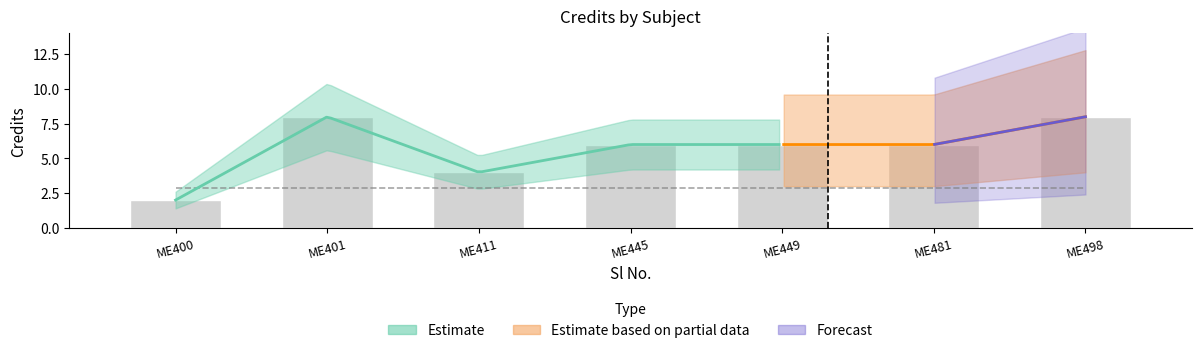

What is the value of the 4th bar from the left?

6